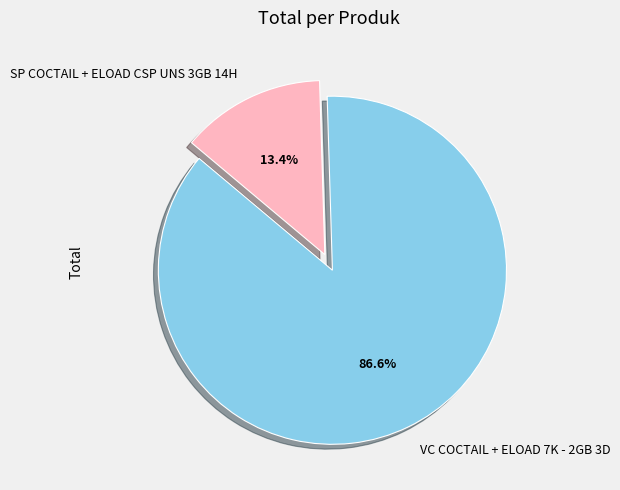

How many segments does this pie chart have?

2